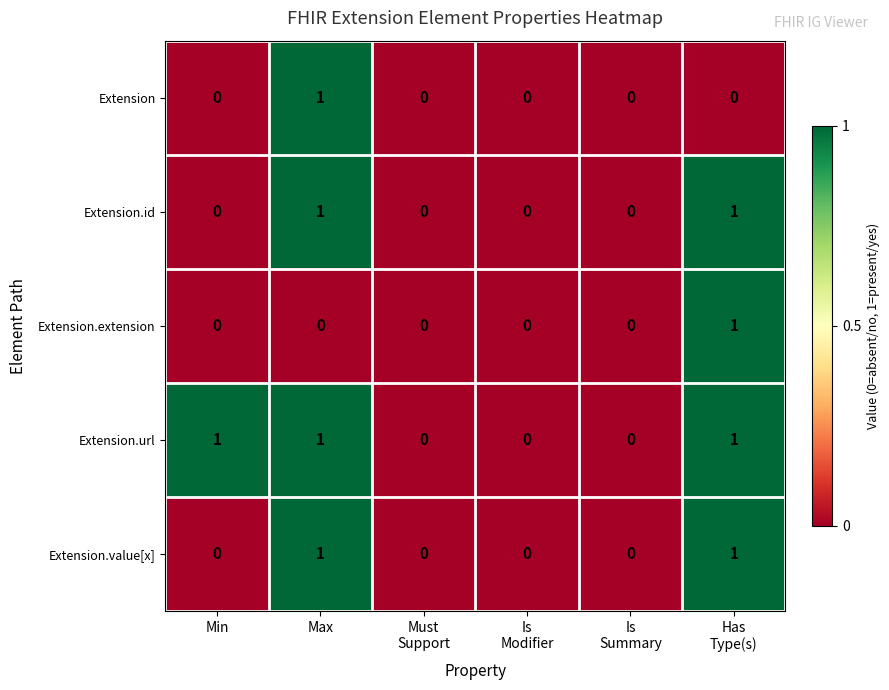

How many data points does each series have?

6